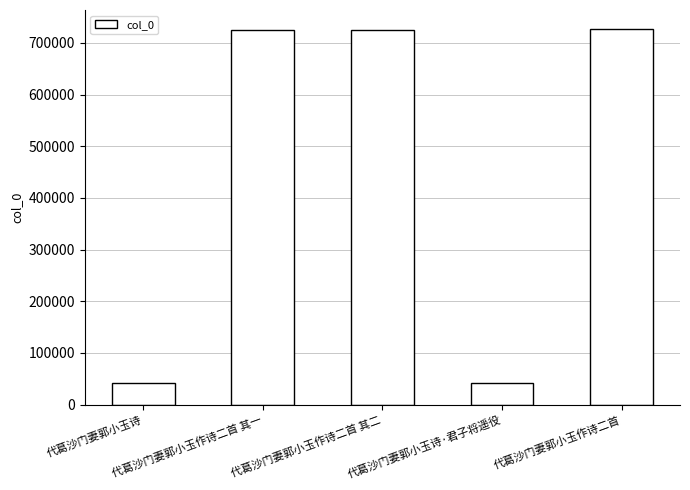

What is the greatest value displayed?

727375